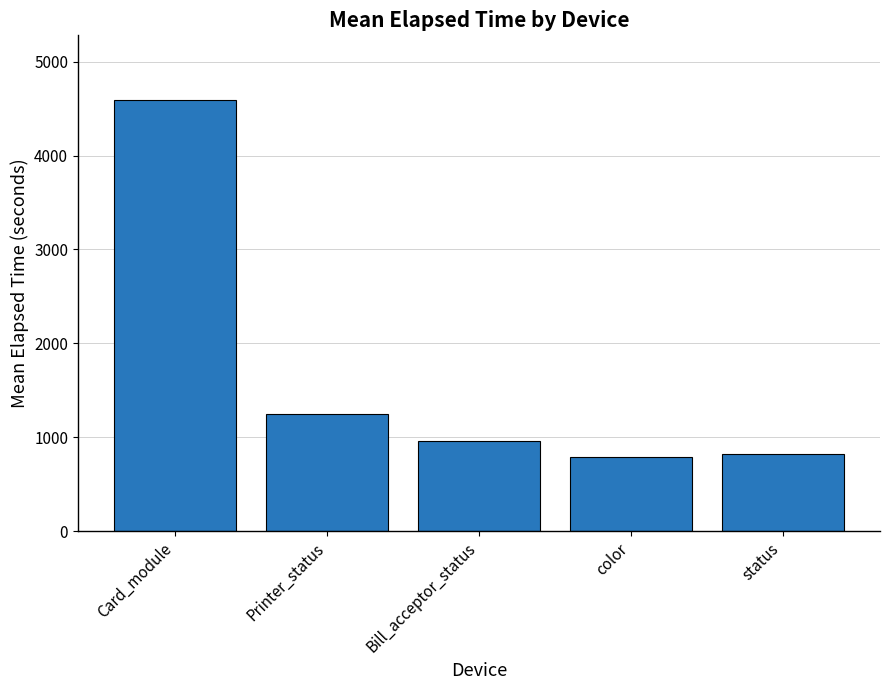

What is the smallest value displayed?

787.5